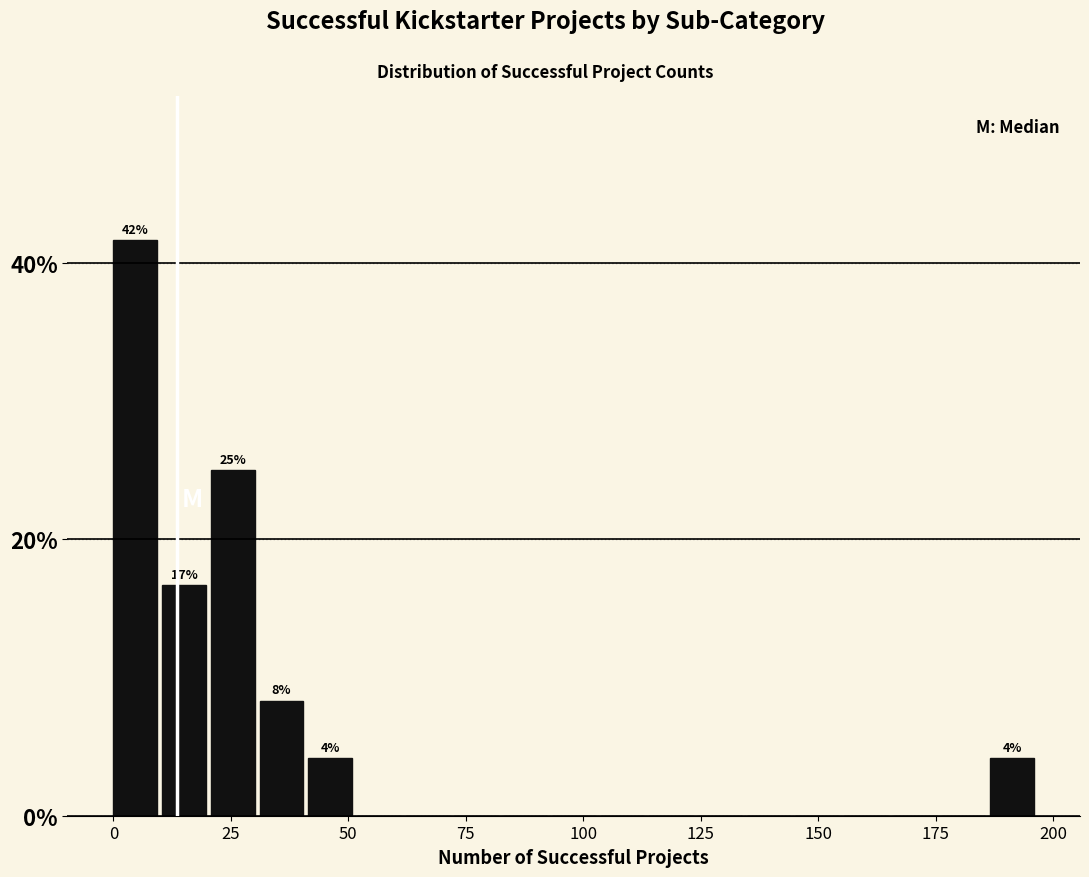

Read against the x-axis, roughly where is the centre of the tallest bar?

5